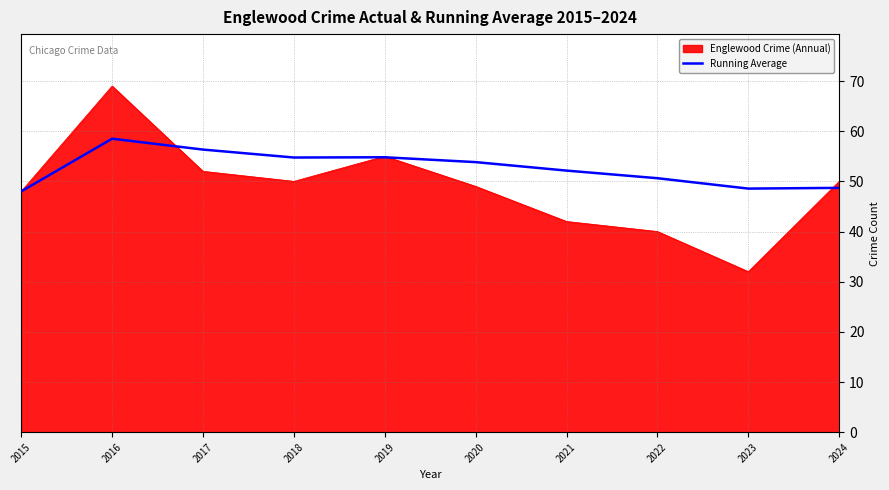

What is the approximate value of Running Average at 2015?

48.0